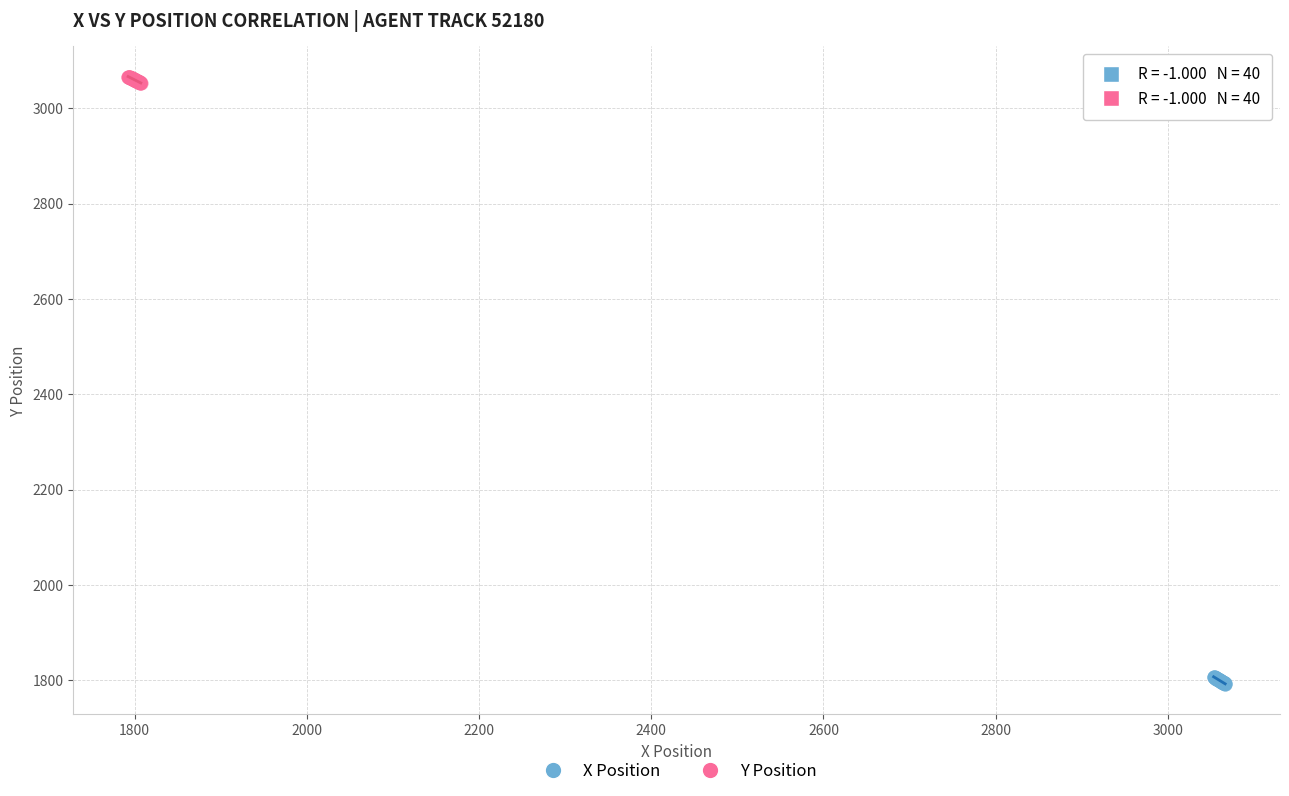

Which series reaches the maximum Y coordinate?

Y Position